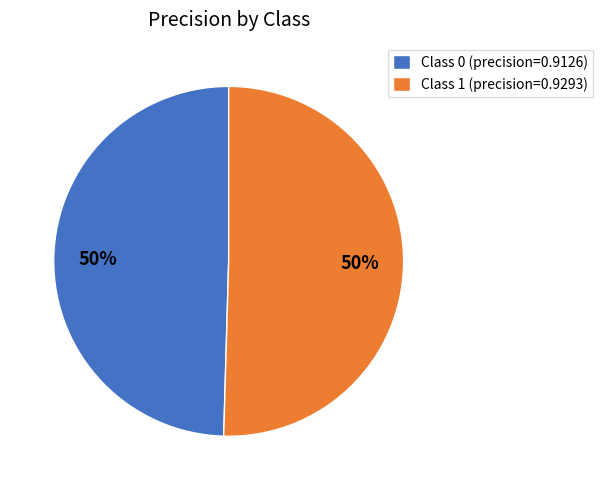

To the nearest percent, what percentage of the pie is Class 1 (precision=0.9293)?

50%